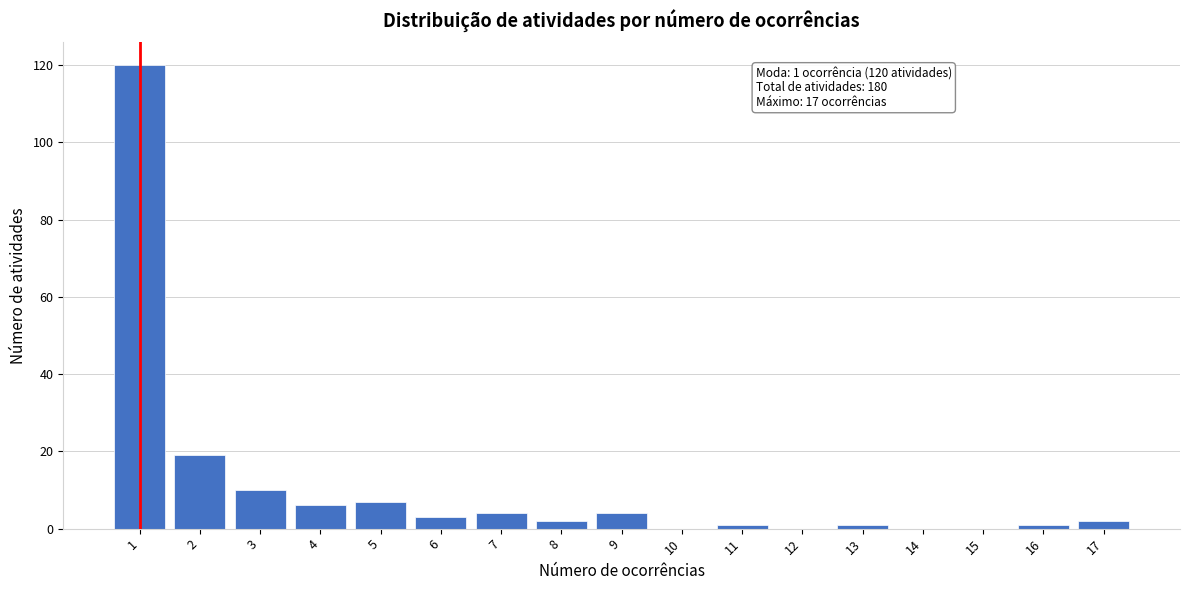

Reading left to right, extract all data points from this chart.

1=120	2=19	3=10	4=6	5=7	6=3	7=4	8=2	9=4	10=0	11=1	12=0	13=1	14=0	15=0	16=1	17=2